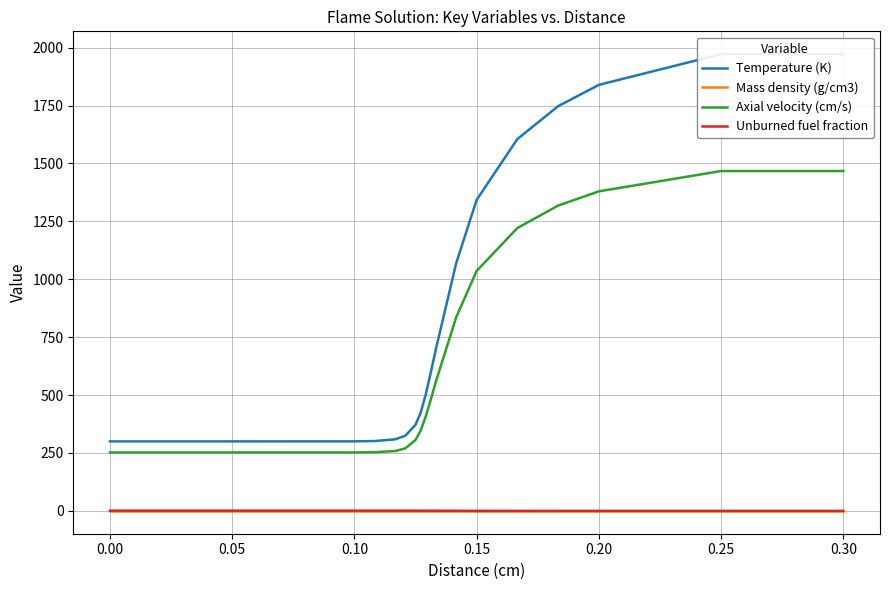

How many data points in Temperature (K) are above 501?

10